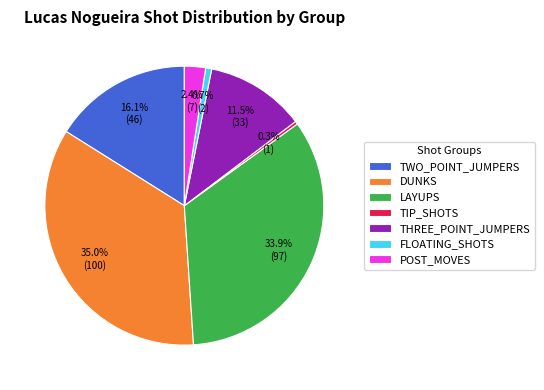

Is there a majority slice in this chart?

No